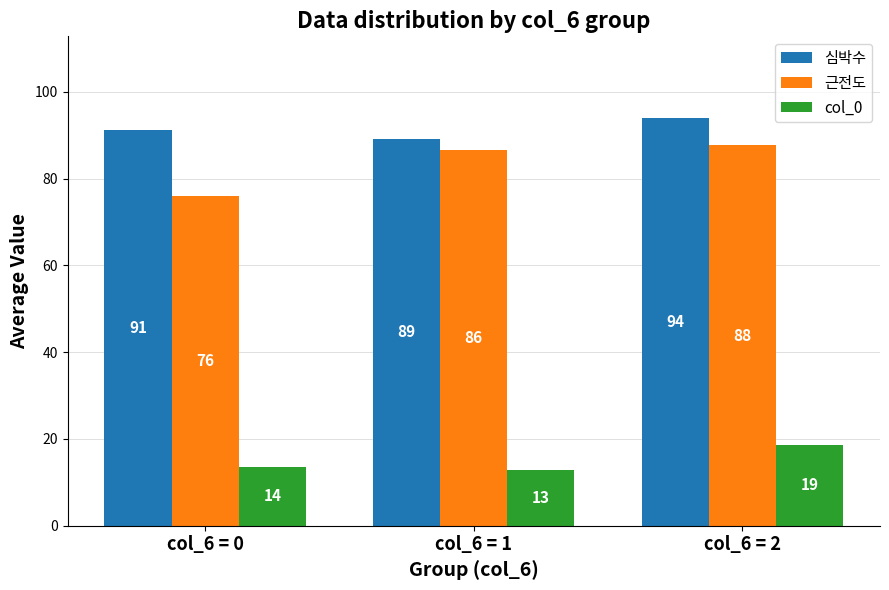

What is the sum of the 근전도 values at col_6 = 2 and col_6 = 0?

163.7